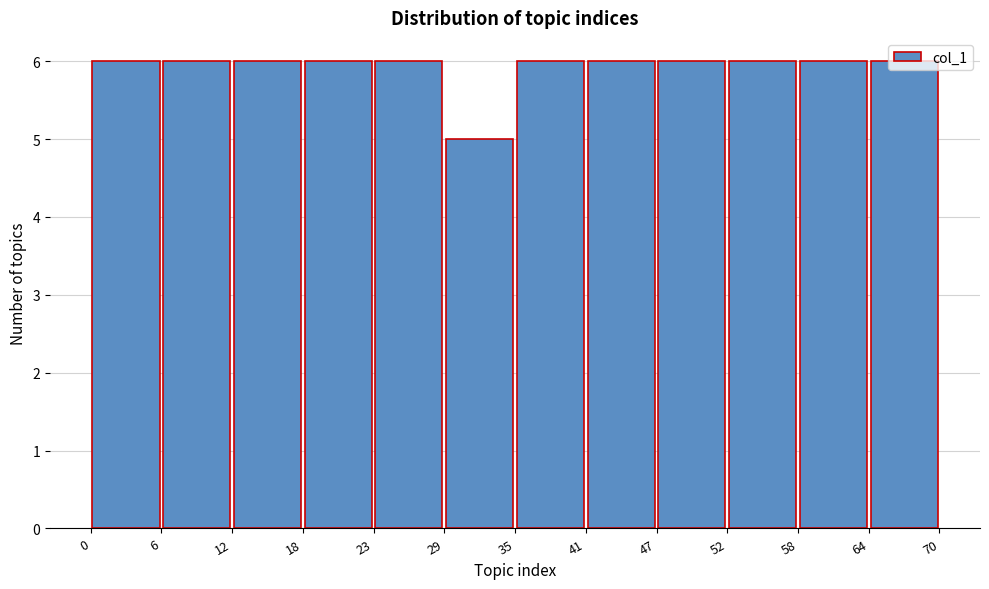

Reading left to right, transcribe this chart: for each bar, give the range it covers on the x-axis and its height. The values are not printed on the chart, so give them approximately, as read against the axis.

0 to 6: 6
6 to 12: 6
12 to 18: 6
18 to 23: 6
23 to 29: 6
29 to 35: 5
35 to 41: 6
41 to 47: 6
47 to 52: 6
52 to 58: 6
58 to 64: 6
64 to 70: 6